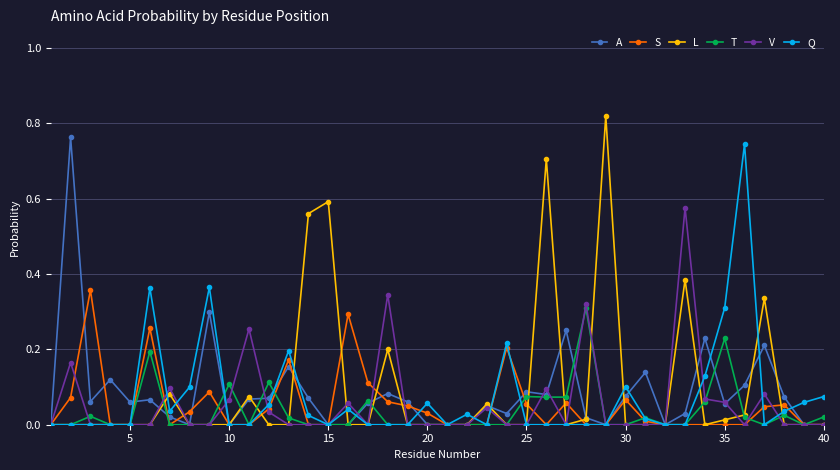

Which series has the widest spread of values?

L